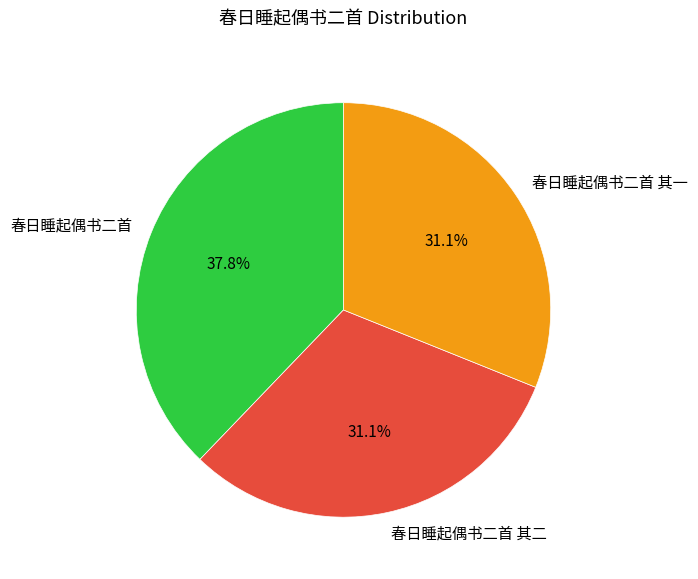

To the nearest percent, what is the average slice percentage?

33%